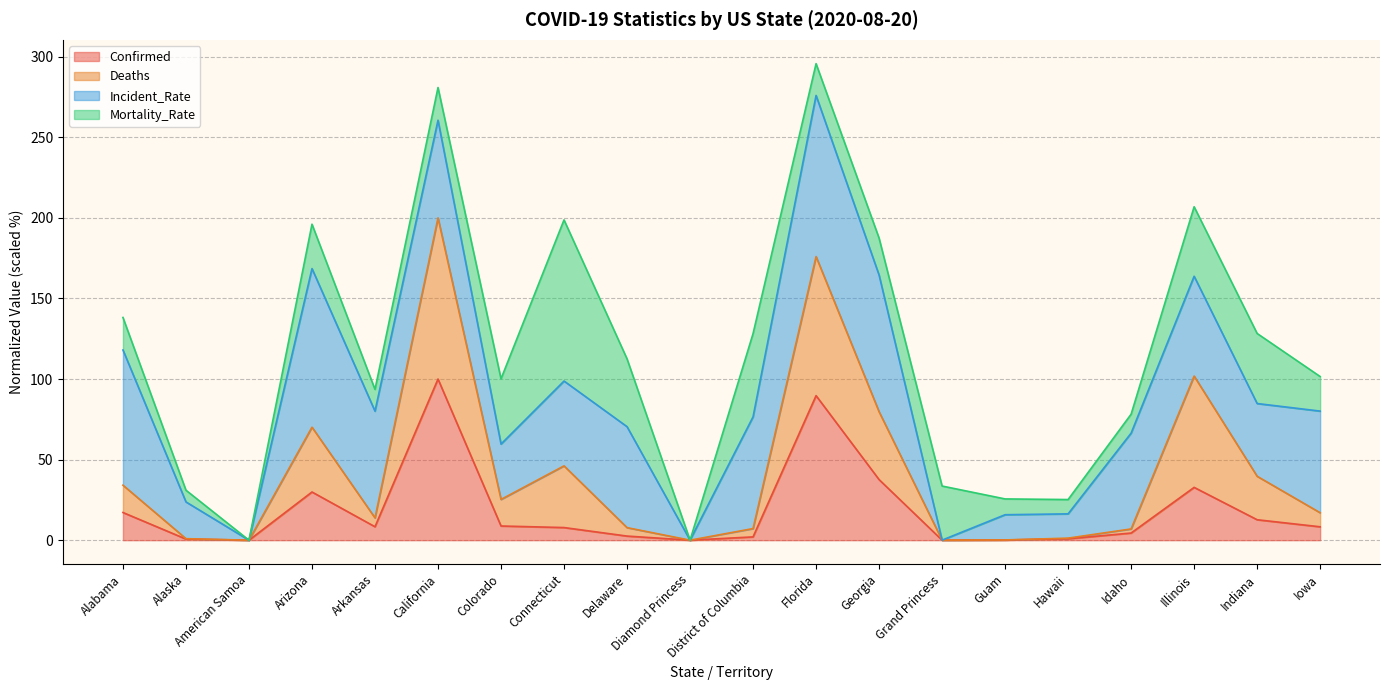

What is the total value across all series at Georgia?

187.5